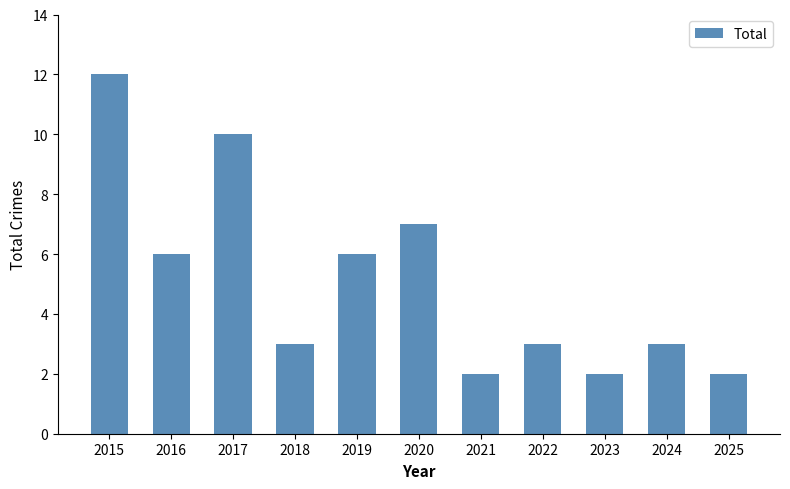

Reading left to right, transcribe all the data shown in this chart.

12	6	10	3	6	7	2	3	2	3	2